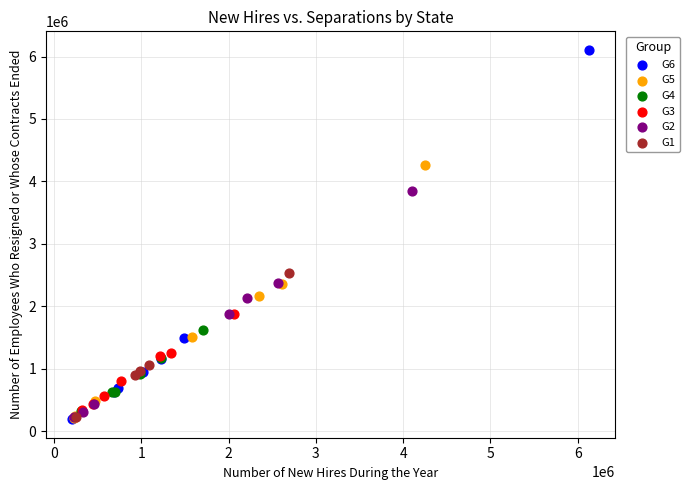

Which series reaches the maximum Y coordinate?

G6